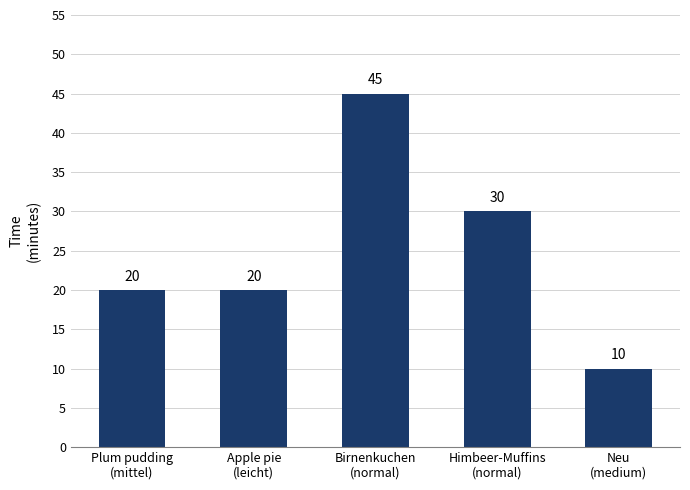

Count the values in the range 20 to 30.

3